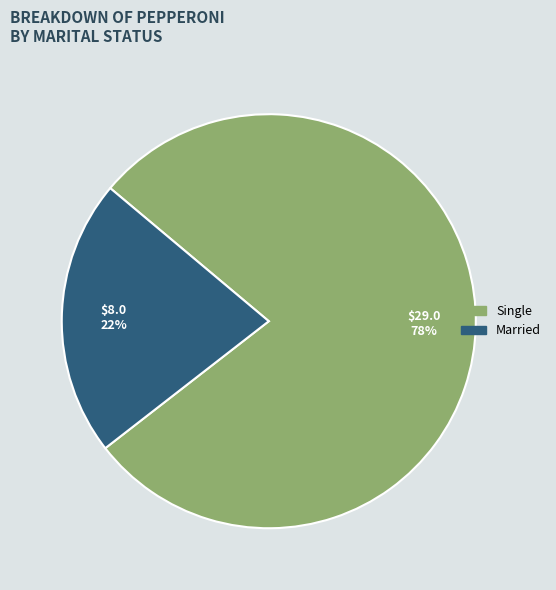

Is there any slice that represents more than half of the pie?

Yes